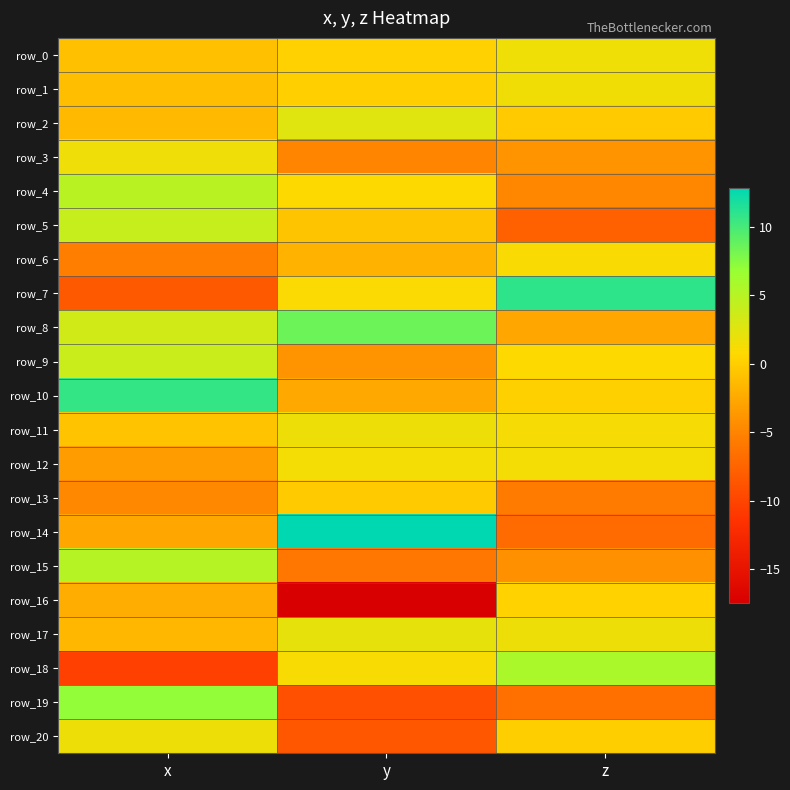

How many values in the row_3 series are below -3?

2